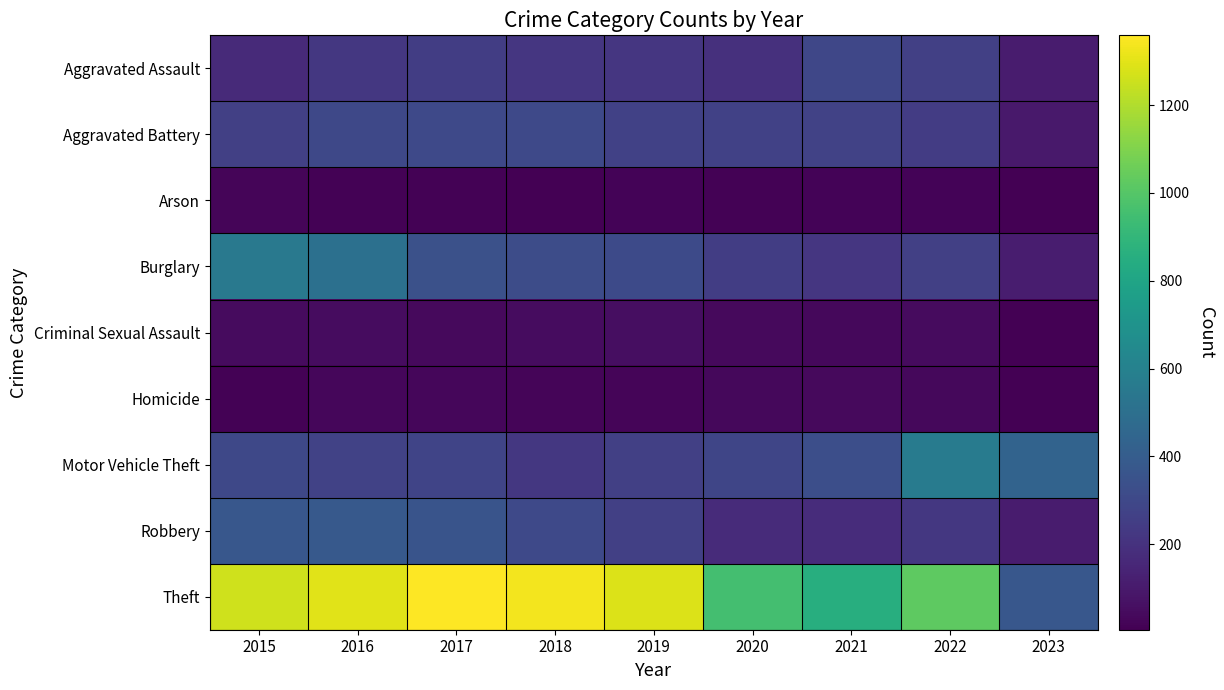

Rank the series by their maximum value, from highest to lowest.

Theft, Motor Vehicle Theft, Burglary, Robbery, Aggravated Battery, Aggravated Assault, Criminal Sexual Assault, Homicide, Arson